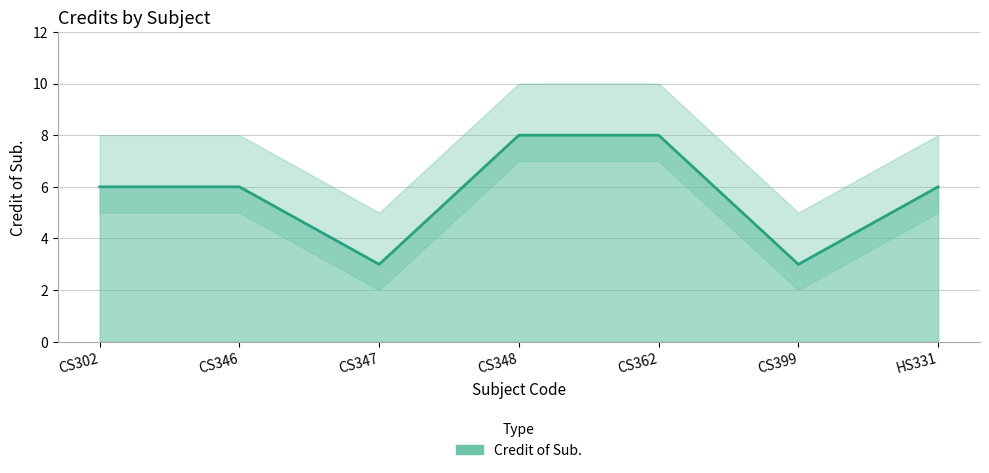

What is the ratio of the value at CS347 to the value at CS346?

0.5